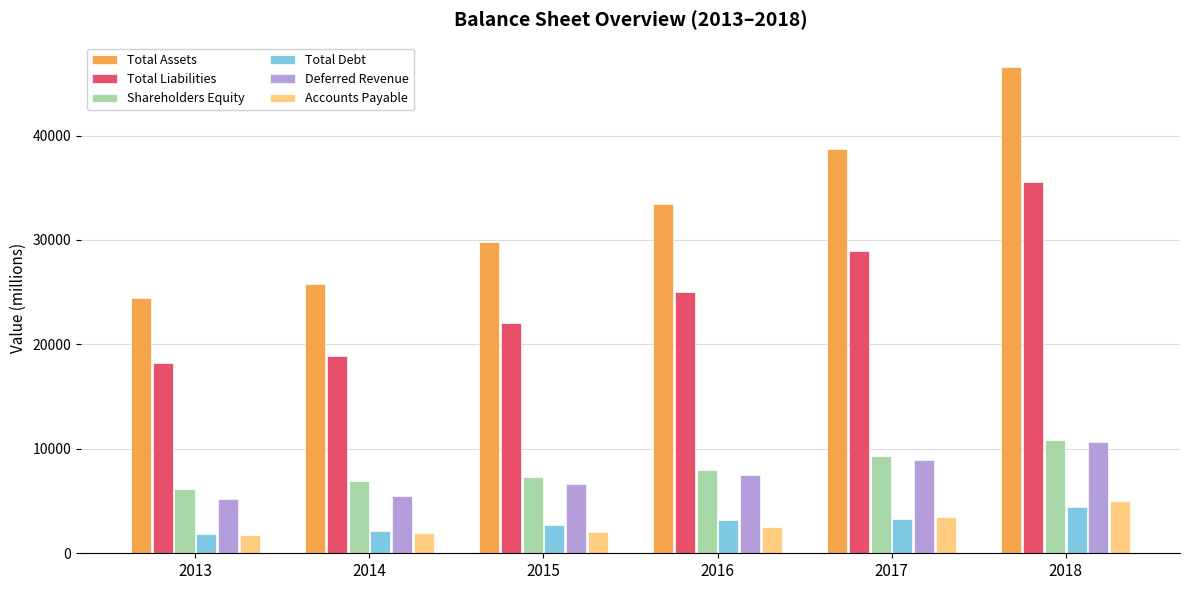

How many bars are there in each group?

6